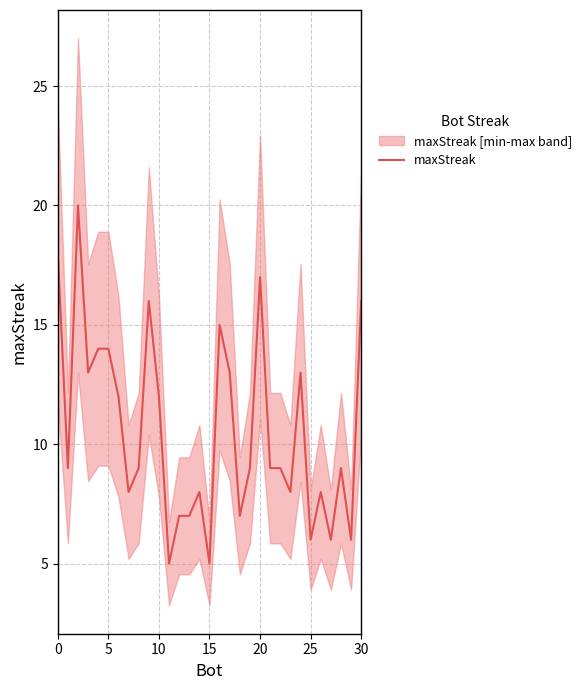

What is the label of the 16th point from the left?

15